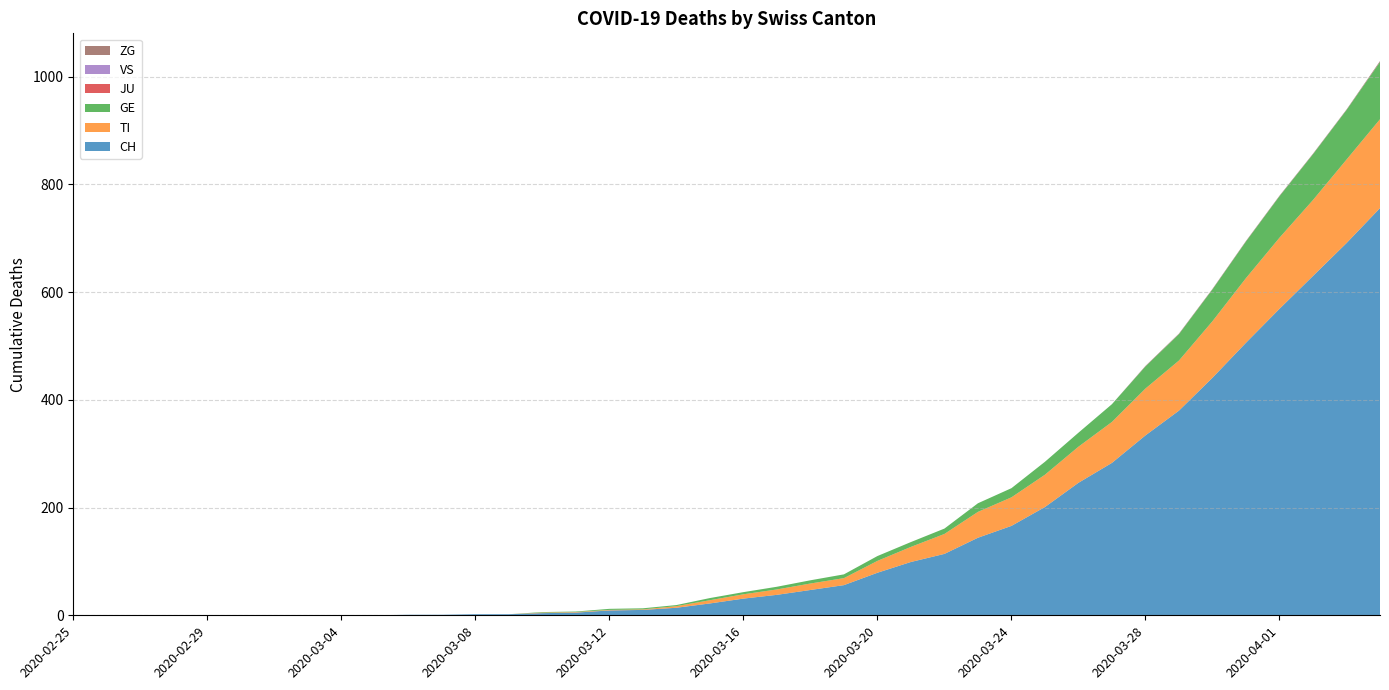

Reading left to right, transcribe all the data shown in this chart.

CH: 2020-02-25=0	2020-02-26=0	2020-02-27=0	2020-02-28=0	2020-02-29=0	2020-03-01=0	2020-03-02=0	2020-03-03=0	2020-03-04=0	2020-03-05=0	2020-03-06=1	2020-03-07=1	2020-03-08=2	2020-03-09=2	2020-03-10=4	2020-03-11=5	2020-03-12=9	2020-03-13=10	2020-03-14=14	2020-03-15=22	2020-03-16=31	2020-03-17=38	2020-03-18=47	2020-03-19=56	2020-03-20=79	2020-03-21=99	2020-03-22=114	2020-03-23=144	2020-03-24=166	2020-03-25=201	2020-03-26=246	2020-03-27=283	2020-03-28=334	2020-03-29=380	2020-03-30=441	2020-03-31=506	2020-04-01=569	2020-04-02=630	2020-04-03=691	2020-04-04=756
TI: 2020-02-25=0	2020-02-26=0	2020-02-27=0	2020-02-28=0	2020-02-29=0	2020-03-01=0	2020-03-02=0	2020-03-03=0	2020-03-04=0	2020-03-05=0	2020-03-06=0	2020-03-07=0	2020-03-08=0	2020-03-09=0	2020-03-10=1	2020-03-11=1	2020-03-12=1	2020-03-13=1	2020-03-14=3	2020-03-15=6	2020-03-16=8	2020-03-17=10	2020-03-18=12	2020-03-19=13	2020-03-20=22	2020-03-21=28	2020-03-22=37	2020-03-23=48	2020-03-24=53	2020-03-25=60	2020-03-26=67	2020-03-27=76	2020-03-28=87	2020-03-29=93	2020-03-30=105	2020-03-31=120	2020-04-01=132	2020-04-02=141	2020-04-03=155	2020-04-04=165
GE: 2020-02-25=0	2020-02-26=0	2020-02-27=0	2020-02-28=0	2020-02-29=0	2020-03-01=0	2020-03-02=0	2020-03-03=0	2020-03-04=0	2020-03-05=0	2020-03-06=0	2020-03-07=0	2020-03-08=0	2020-03-09=0	2020-03-10=1	2020-03-11=1	2020-03-12=2	2020-03-13=2	2020-03-14=2	2020-03-15=4	2020-03-16=4	2020-03-17=5	2020-03-18=6	2020-03-19=7	2020-03-20=9	2020-03-21=9	2020-03-22=10	2020-03-23=16	2020-03-24=17	2020-03-25=24	2020-03-26=26	2020-03-27=33	2020-03-28=41	2020-03-29=49	2020-03-30=59	2020-03-31=68	2020-04-01=77	2020-04-02=85	2020-04-03=92	2020-04-04=106
JU: 2020-02-25=0	2020-02-26=0	2020-02-27=0	2020-02-28=0	2020-02-29=0	2020-03-01=0	2020-03-02=0	2020-03-03=0	2020-03-04=0	2020-03-05=0	2020-03-06=0	2020-03-07=0	2020-03-08=0	2020-03-09=0	2020-03-10=0	2020-03-11=0	2020-03-12=0	2020-03-13=0	2020-03-14=0	2020-03-15=0	2020-03-16=0	2020-03-17=0	2020-03-18=0	2020-03-19=0	2020-03-20=0	2020-03-21=0	2020-03-22=0	2020-03-23=0	2020-03-24=0	2020-03-25=0	2020-03-26=0	2020-03-27=0	2020-03-28=0	2020-03-29=0	2020-03-30=0	2020-03-31=0	2020-04-01=0	2020-04-02=0	2020-04-03=0	2020-04-04=0
VS: 2020-02-25=0	2020-02-26=0	2020-02-27=0	2020-02-28=0	2020-02-29=0	2020-03-01=0	2020-03-02=0	2020-03-03=0	2020-03-04=0	2020-03-05=0	2020-03-06=0	2020-03-07=0	2020-03-08=0	2020-03-09=0	2020-03-10=0	2020-03-11=0	2020-03-12=0	2020-03-13=0	2020-03-14=0	2020-03-15=0	2020-03-16=0	2020-03-17=0	2020-03-18=0	2020-03-19=0	2020-03-20=0	2020-03-21=0	2020-03-22=0	2020-03-23=0	2020-03-24=0	2020-03-25=0	2020-03-26=0	2020-03-27=0	2020-03-28=0	2020-03-29=0	2020-03-30=0	2020-03-31=0	2020-04-01=0	2020-04-02=0	2020-04-03=0	2020-04-04=0
ZG: 2020-02-25=0	2020-02-26=0	2020-02-27=0	2020-02-28=0	2020-02-29=0	2020-03-01=0	2020-03-02=0	2020-03-03=0	2020-03-04=0	2020-03-05=0	2020-03-06=0	2020-03-07=0	2020-03-08=0	2020-03-09=0	2020-03-10=0	2020-03-11=0	2020-03-12=0	2020-03-13=0	2020-03-14=0	2020-03-15=0	2020-03-16=0	2020-03-17=0	2020-03-18=0	2020-03-19=0	2020-03-20=0	2020-03-21=0	2020-03-22=0	2020-03-23=0	2020-03-24=0	2020-03-25=0	2020-03-26=0	2020-03-27=0	2020-03-28=1	2020-03-29=1	2020-03-30=1	2020-03-31=1	2020-04-01=1	2020-04-02=1	2020-04-03=1	2020-04-04=2